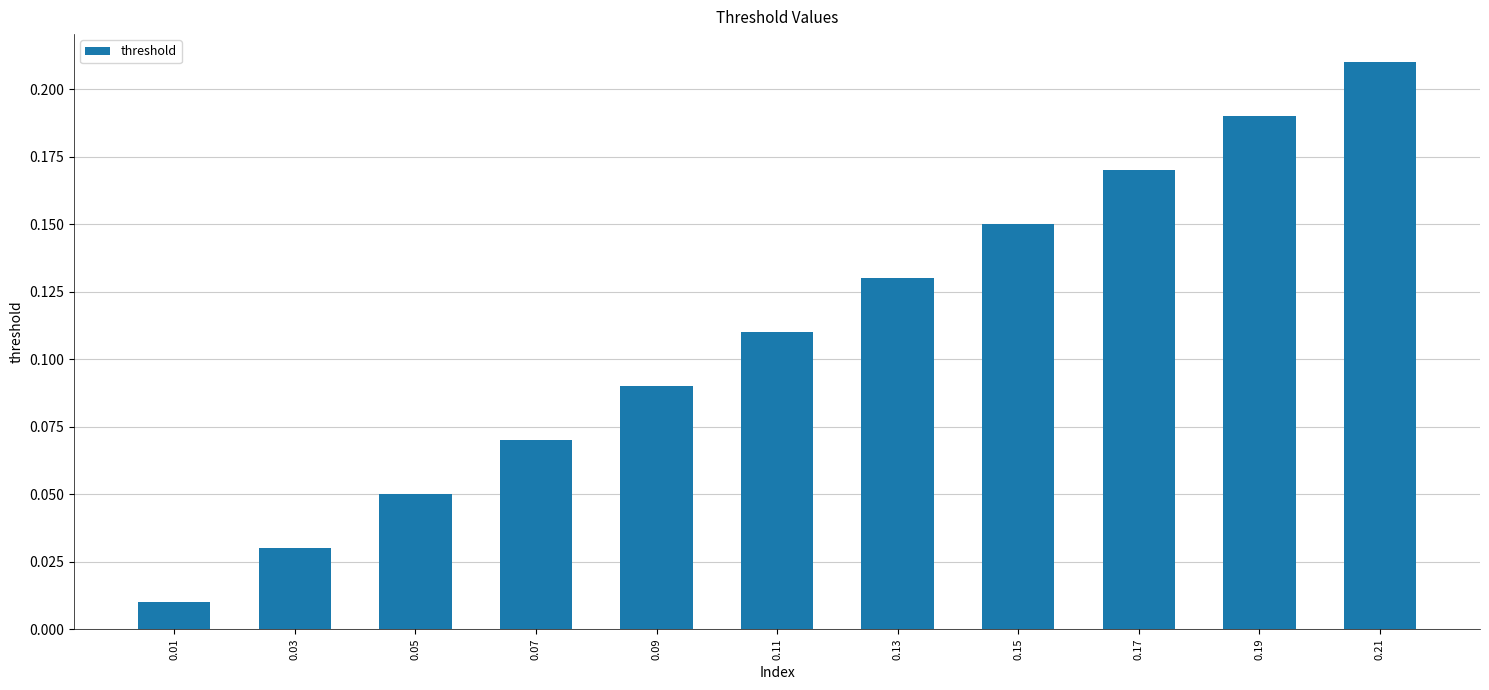

Which label corresponds to the largest value in the chart?

0.21